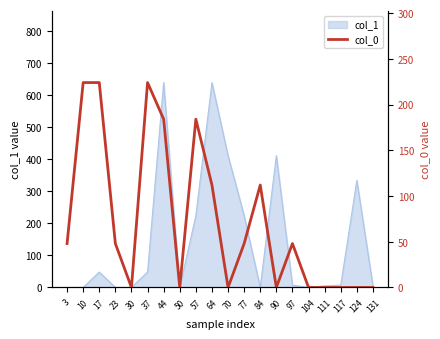

The value of col_1 at 57 is 362. True or false?

False